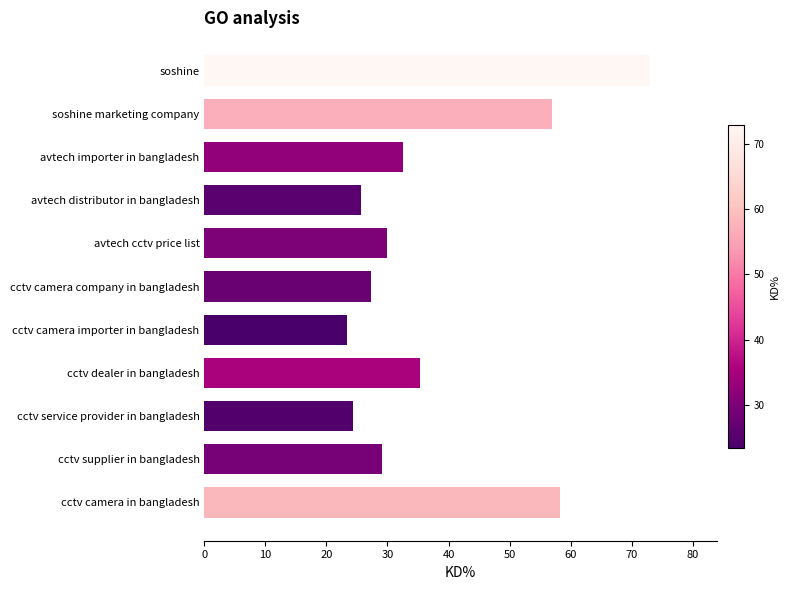

What is the difference between the maximum and minimum values?

49.7